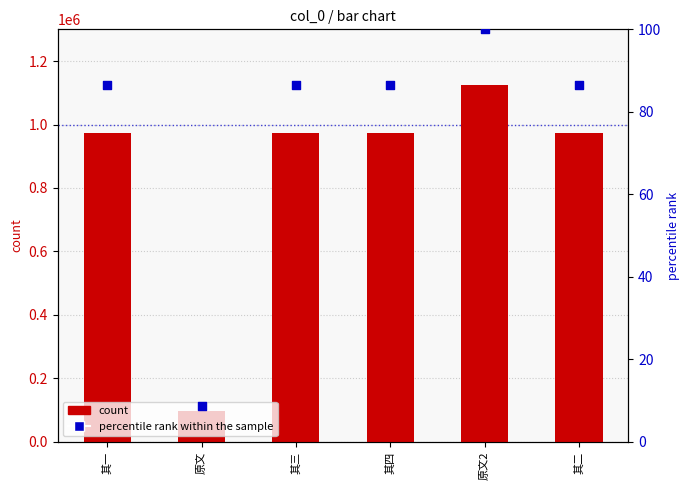

Which series reaches the minimum Y coordinate?

percentile rank within the sample